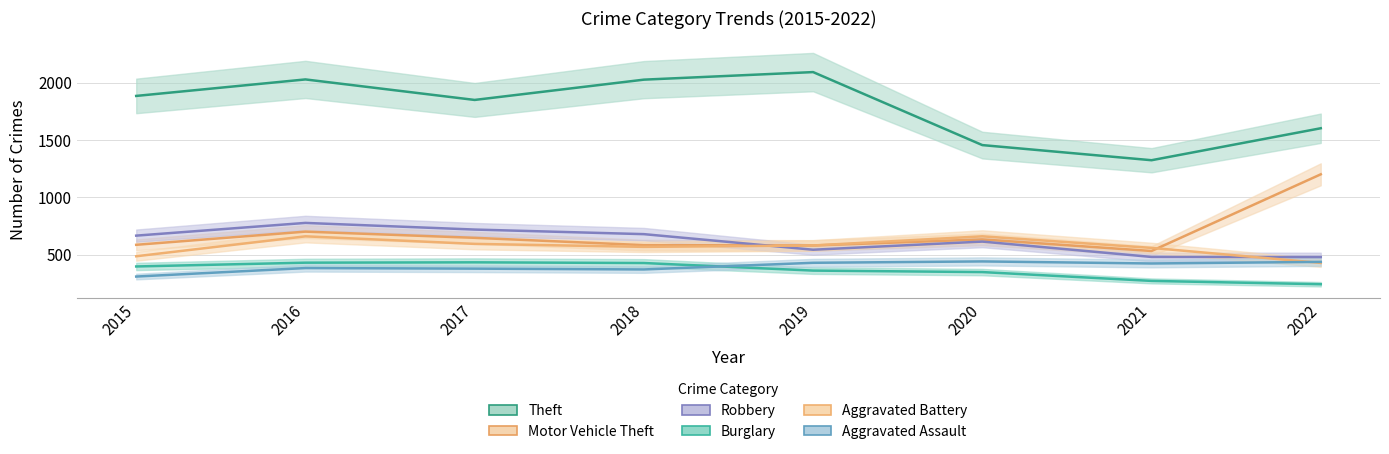

Rank the categories by Aggravated Battery value from lowest to highest.

2022, 2015, 2021, 2018, 2019, 2017, 2016, 2020